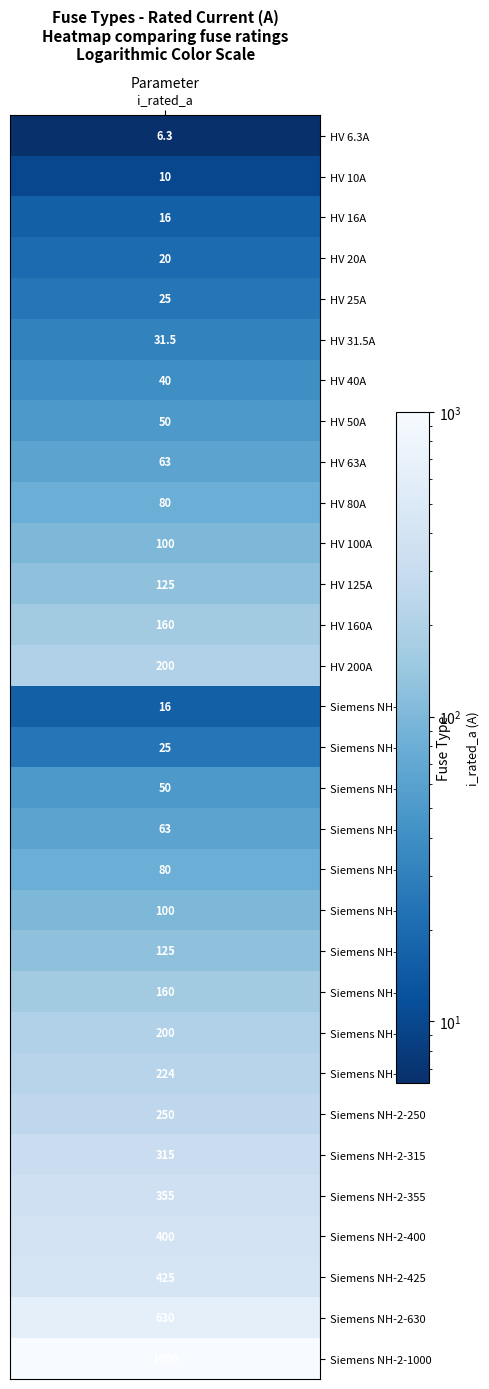

Is it true that the value at 27 is 400.0?

True